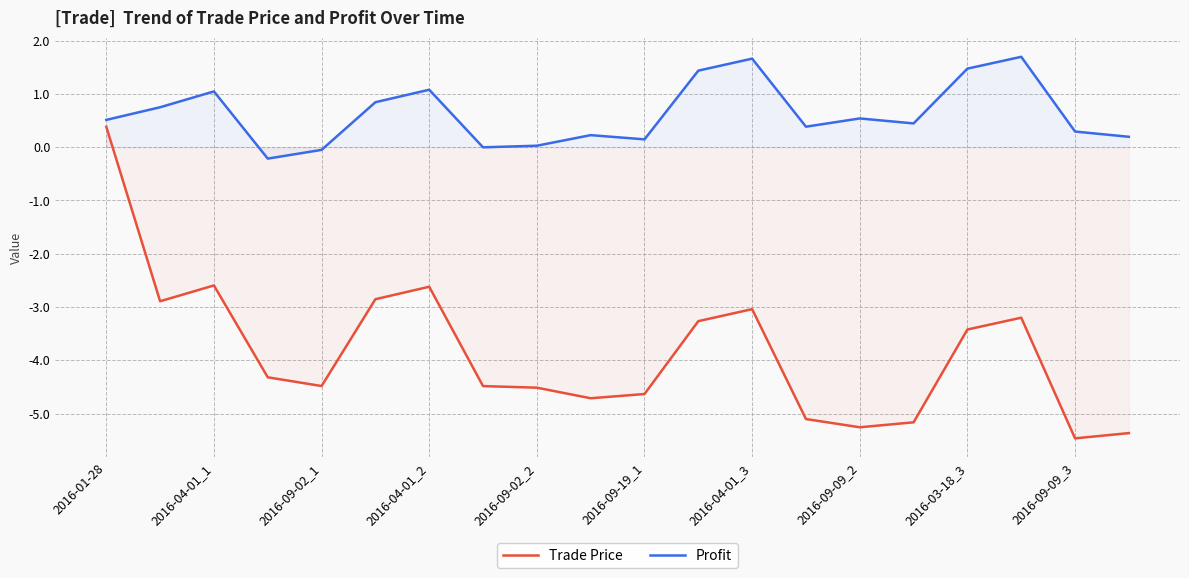

Does the chart display data point markers on the line(s)?

No